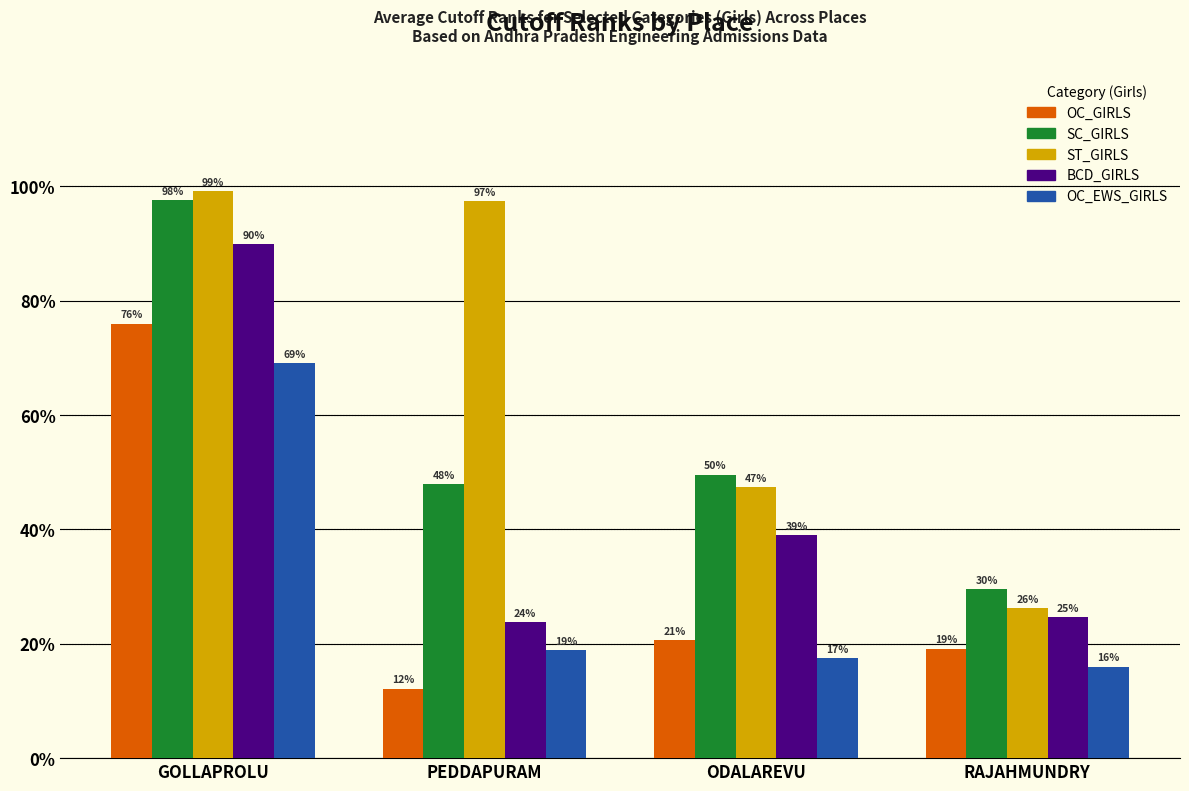

Is it true that SC_GIRLS equals 35067 at GOLLAPROLU?

False